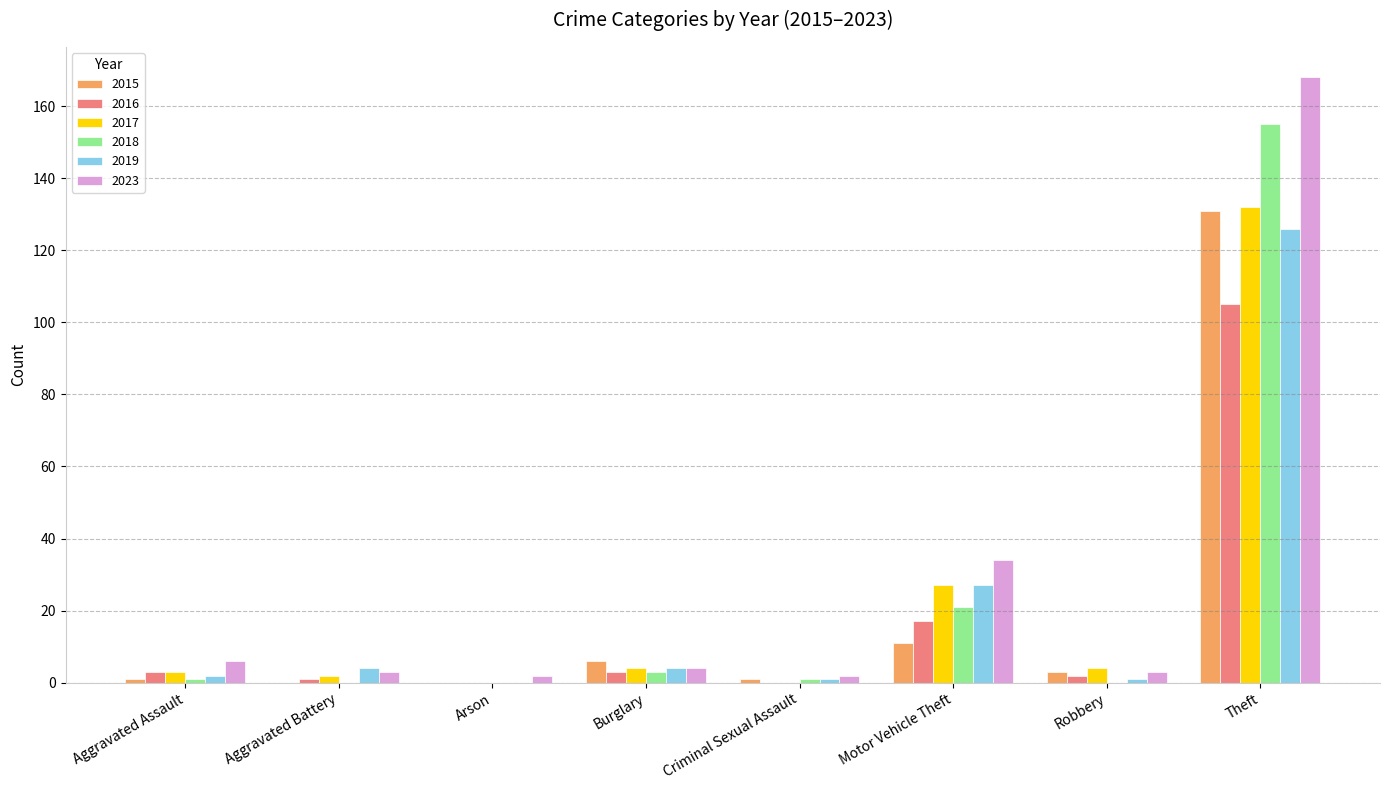

What is the maximum value for 2018?

155